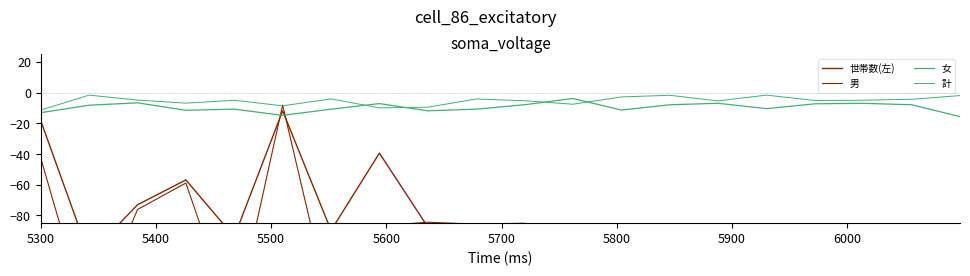

How many interior local valleys does the 男 series have?

6